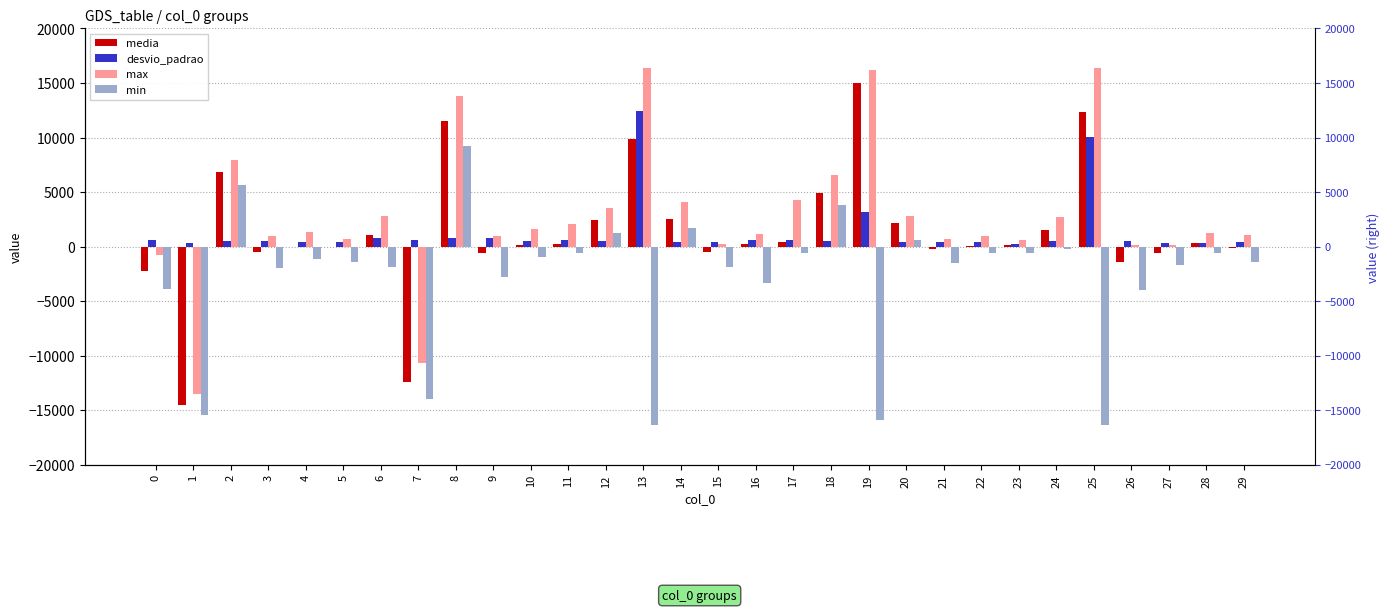

Are the bars grouped side by side (vs. stacked)?

Yes